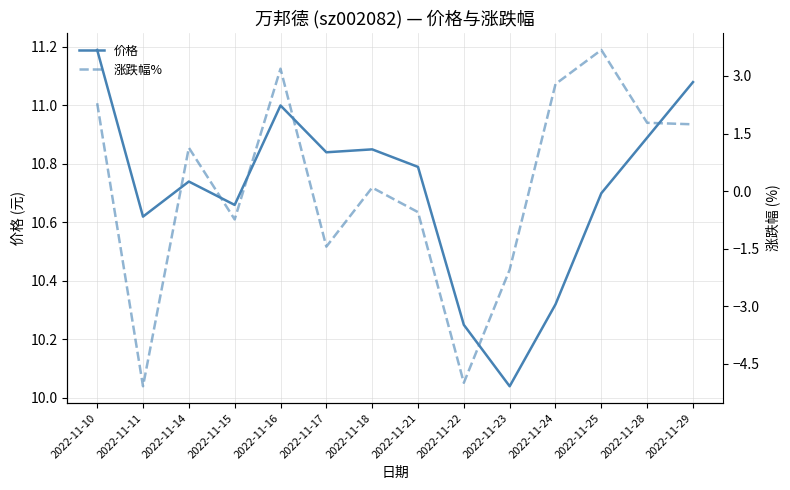

True or false: 涨跌幅% and 价格 cross at least once.

False